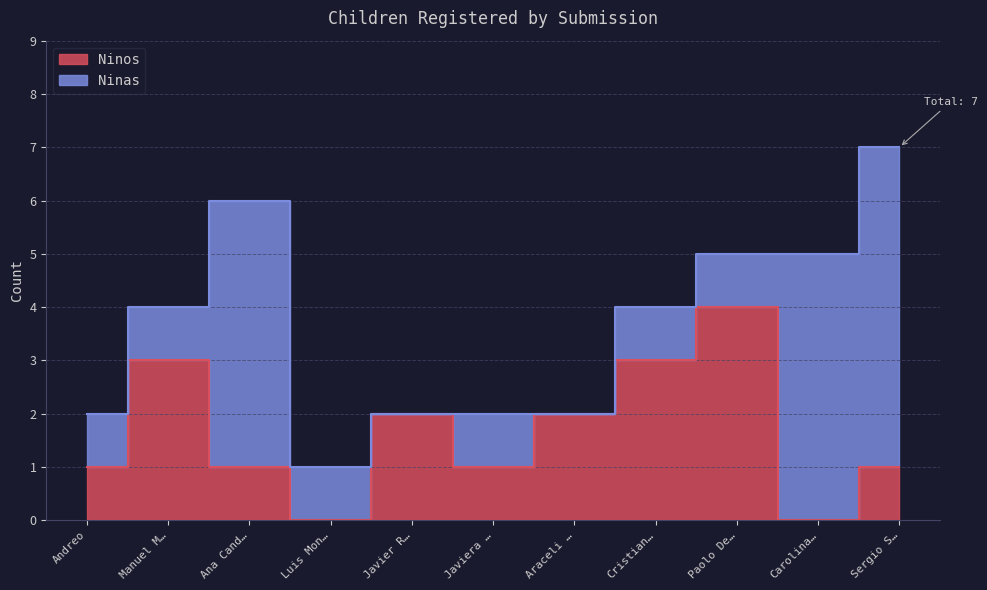

Which label corresponds to the largest value in the chart?

Paolo De…